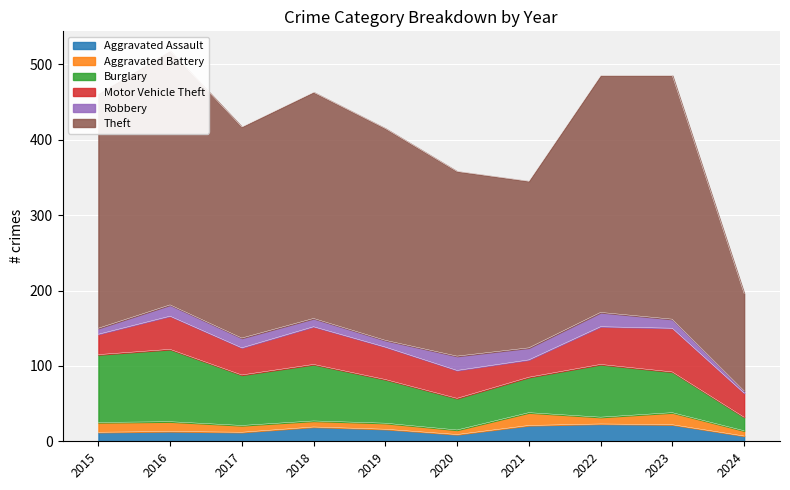

Reading left to right, extract all data points from this chart.

Aggravated Assault: 12	13	12	19	16	9	21	23	22	7
Aggravated Battery: 13	13	9	8	8	6	17	9	16	7
Burglary: 90	96	67	75	58	42	47	70	54	18
Motor Vehicle Theft: 27	44	36	50	43	37	23	50	58	32
Robbery: 8	15	13	11	9	19	16	19	12	3
Theft: 311	337	280	300	281	245	221	314	323	129